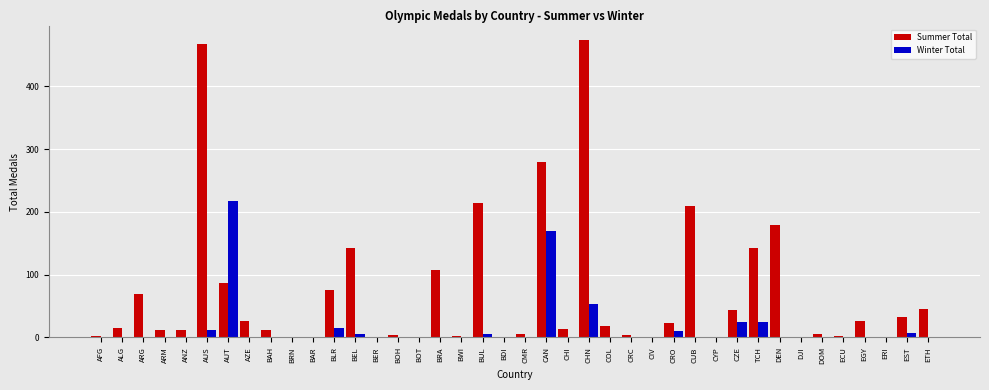

Between AZE and BRA, which series saw the biggest shift?

Summer Total